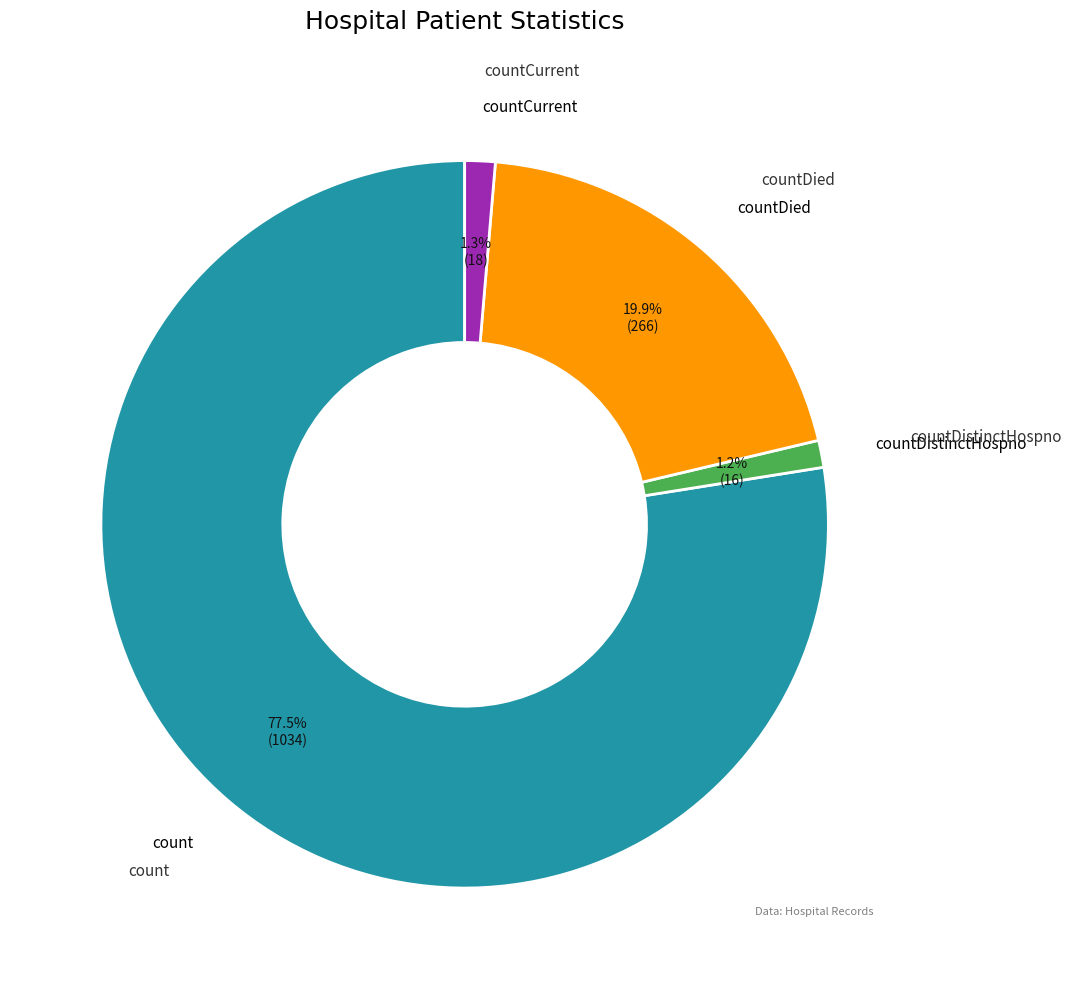

True or false: countDied accounts for 7% of the total.

False